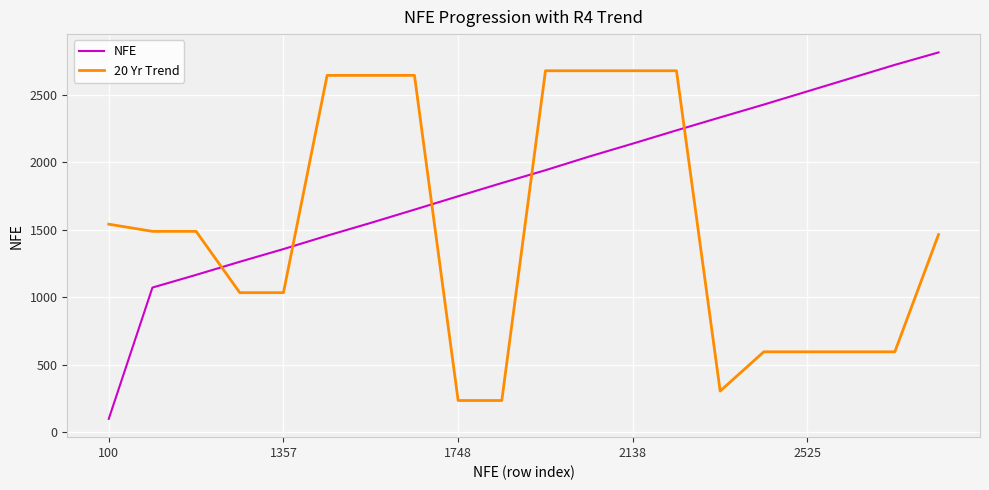

Rank the series by their maximum value, from highest to lowest.

NFE, 20 Yr Trend